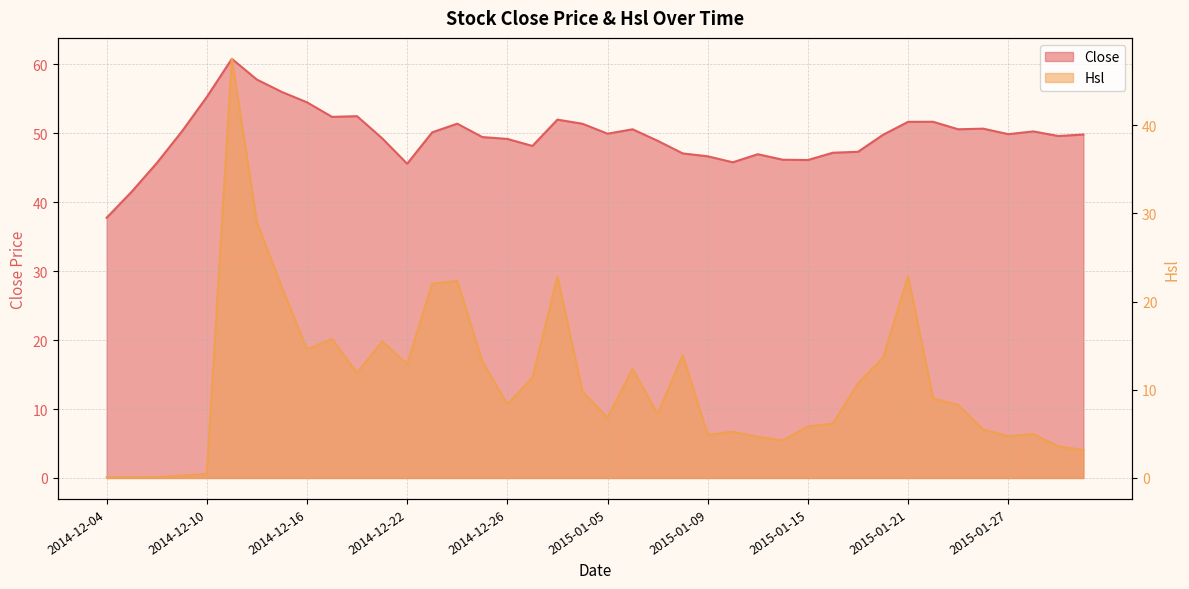

At which label does Hsl first exceed 9?

2014-12-11